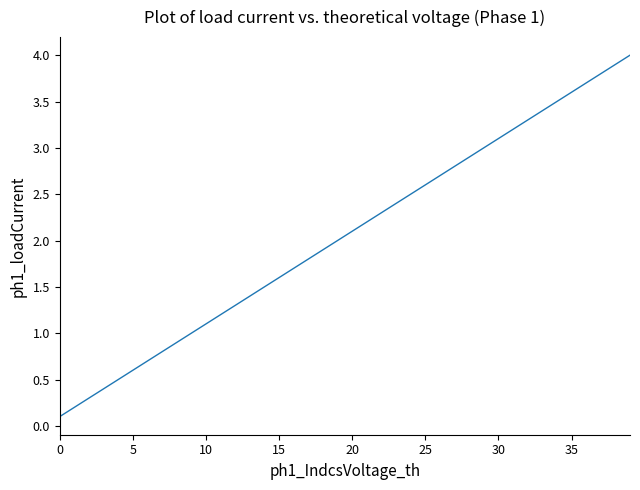

What is the difference between the maximum and minimum values?

3.9